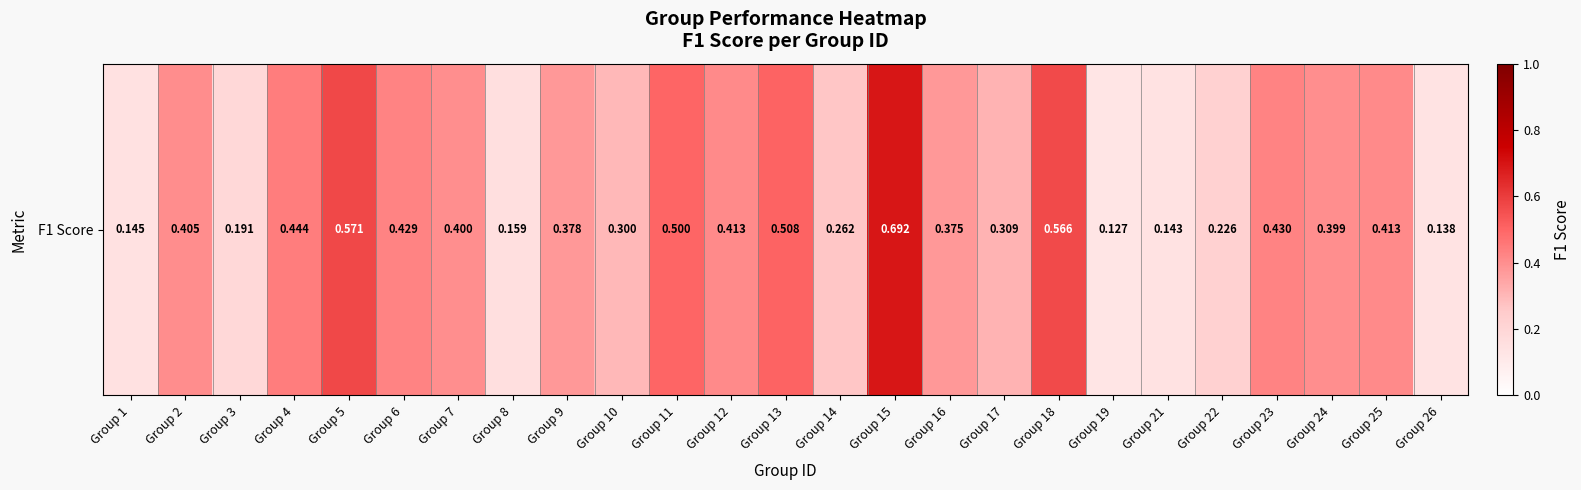

Count the number of data series in this chart.

1